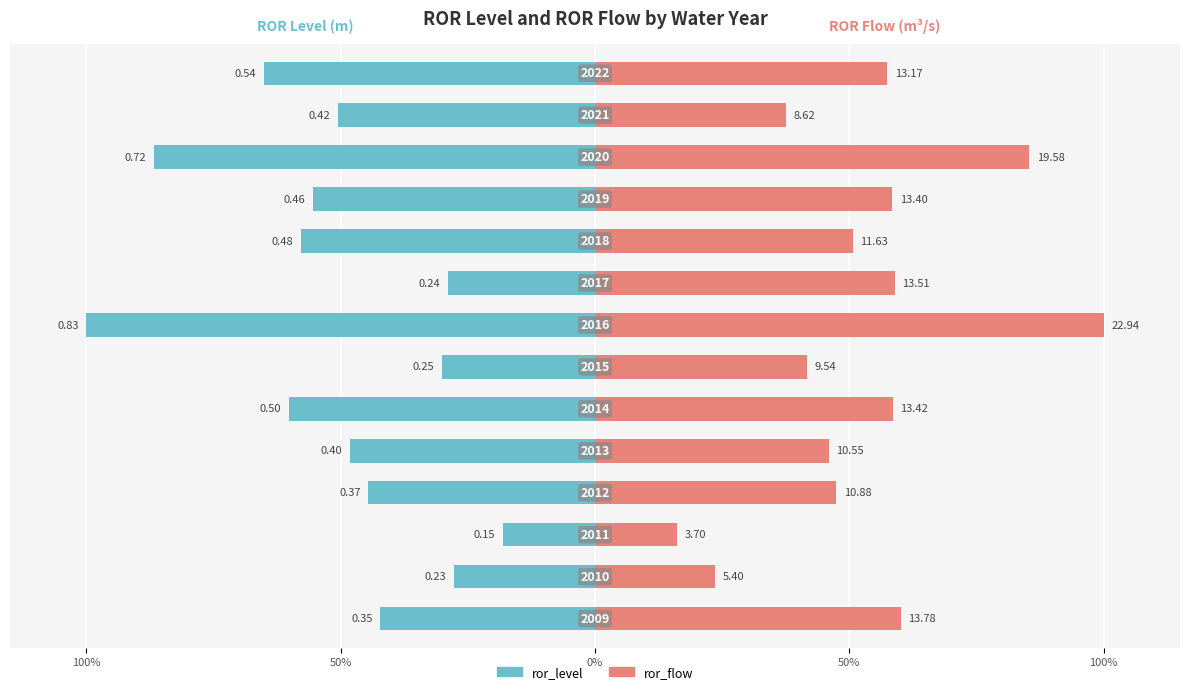

Are the bars horizontal?

Yes